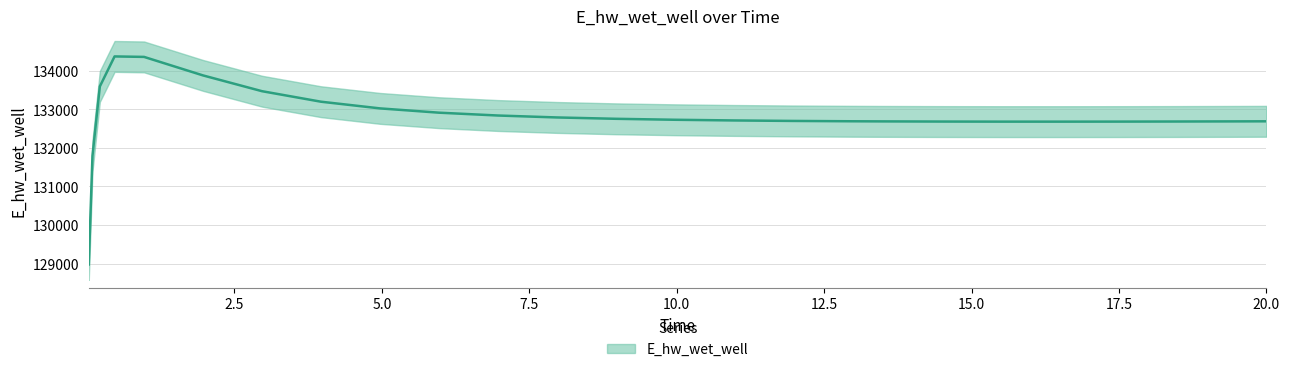

Does the chart display data point markers on the line(s)?

No